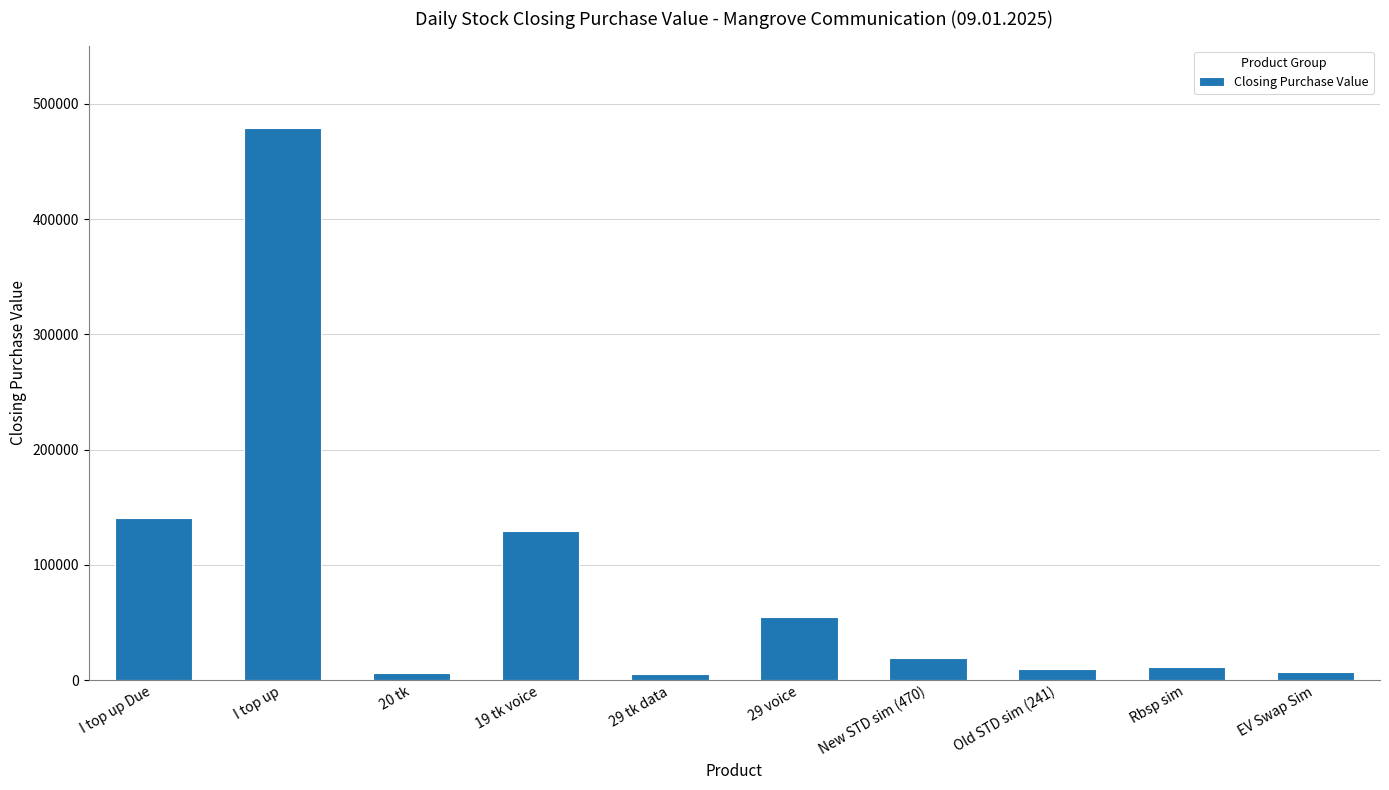

What is the label of the 7th bar from the left?

New STD sim (470)